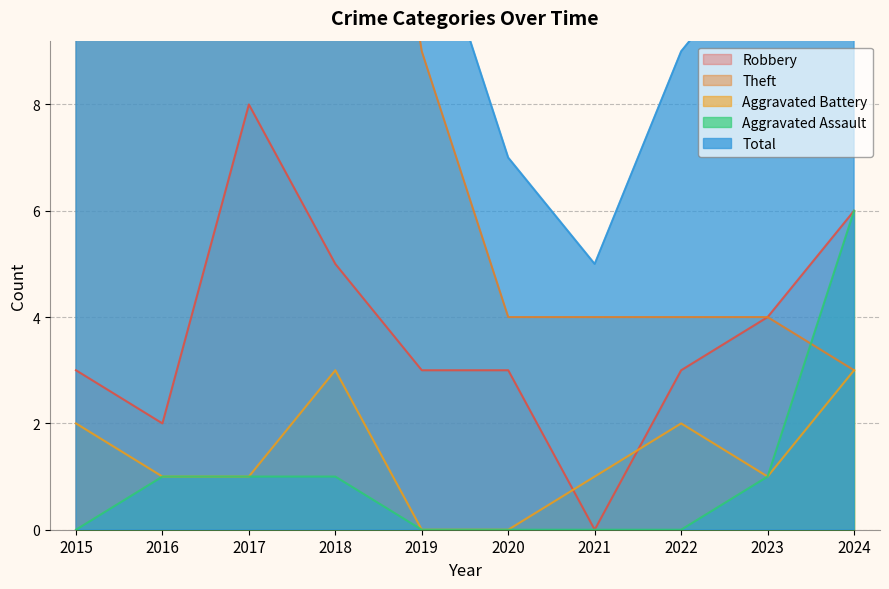

Between 2023 and 2017, which is larger?

2017